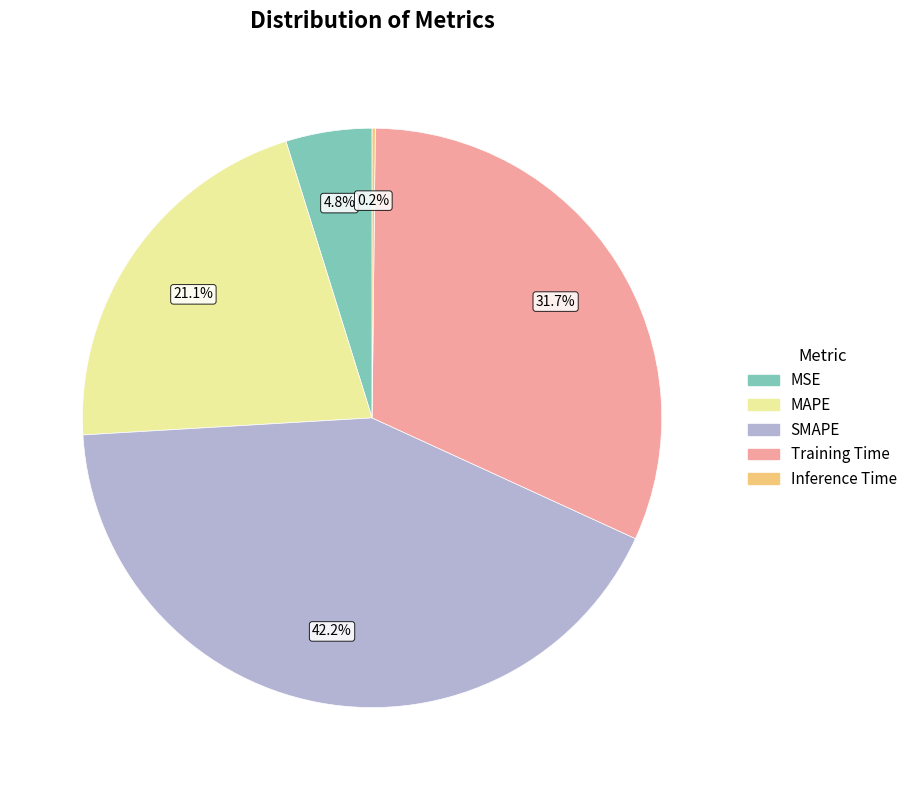

Is MAPE the majority of the pie?

No